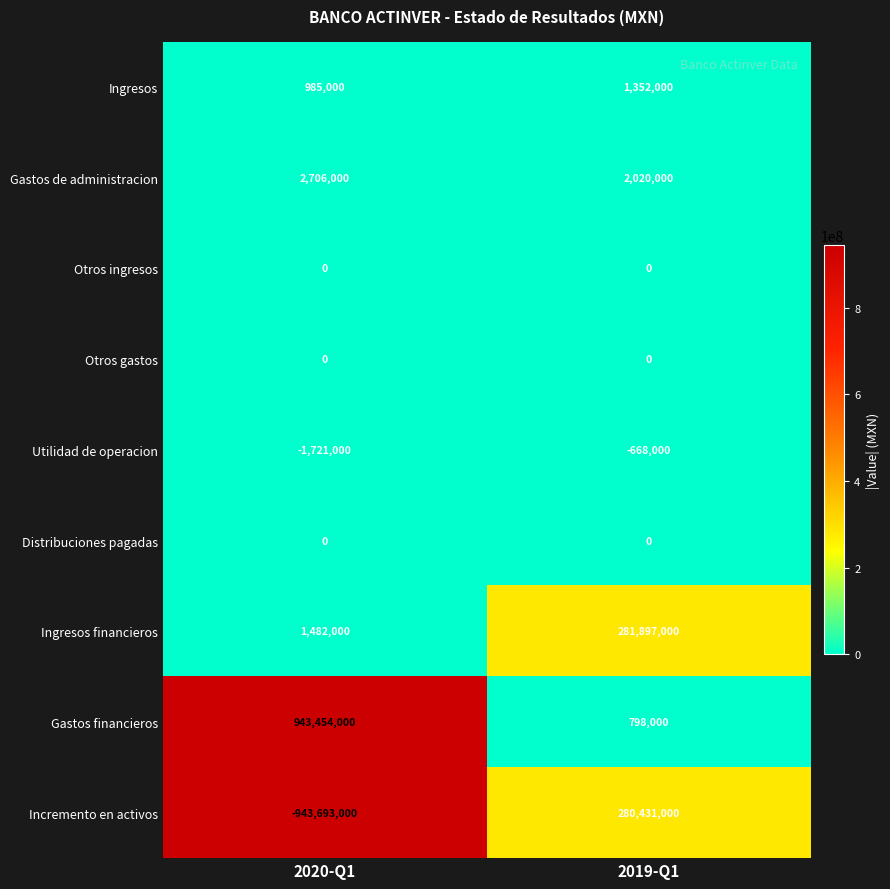

At which label is Incremento en activos closest to -331631000?

2020-Q1